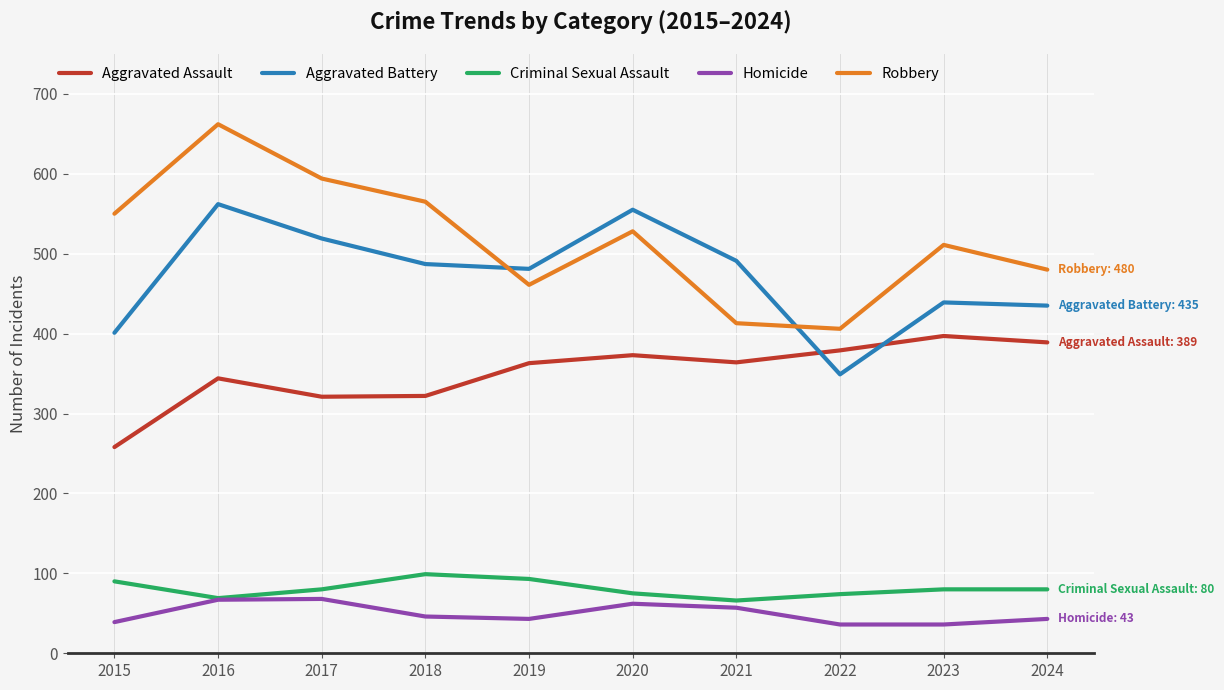

Which series changed the most between 2022 and 2024?

Aggravated Battery